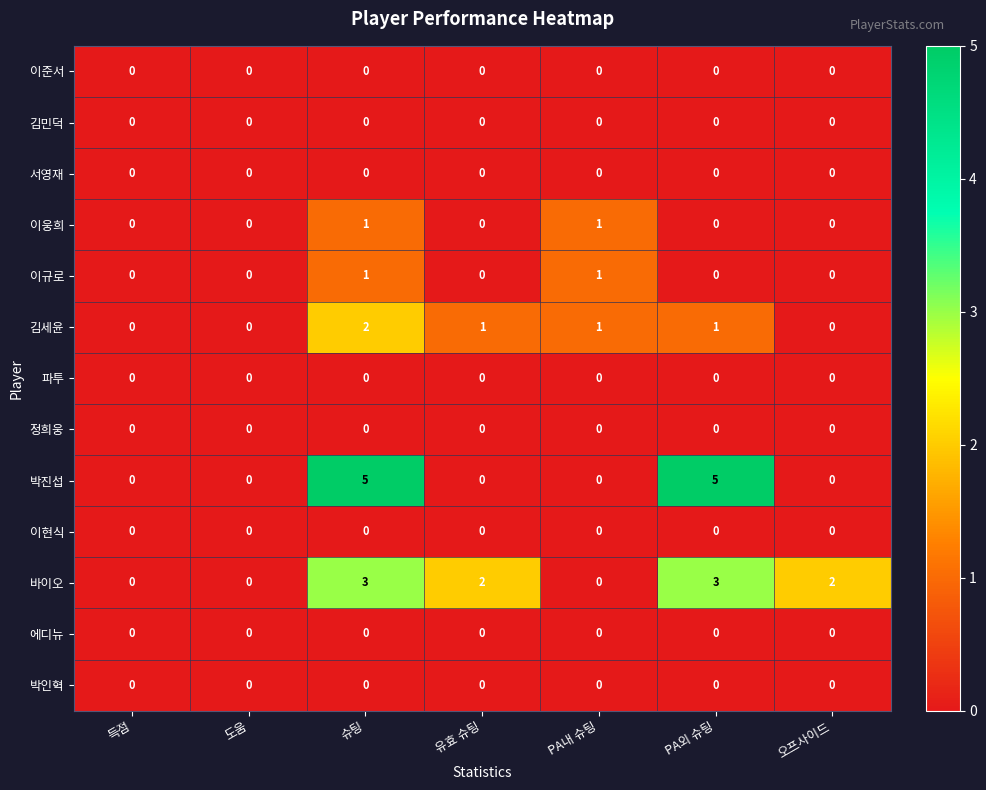

The 김민덕 series shows 0 at 오프사이드. True or false?

True